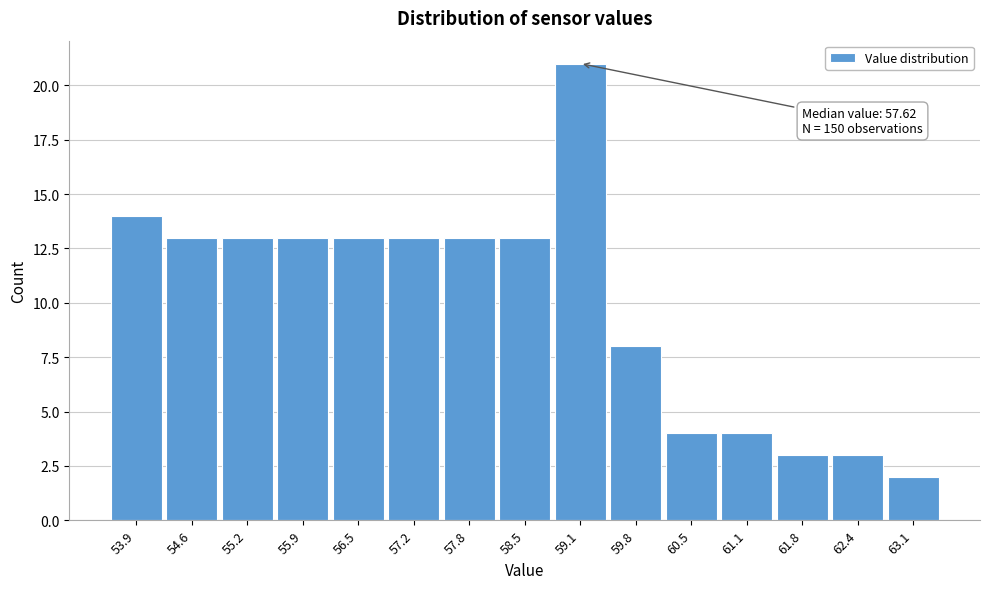

Reading right to left, extract all data points from this chart.

2	3	3	4	4	8	21	13	13	13	13	13	13	13	14